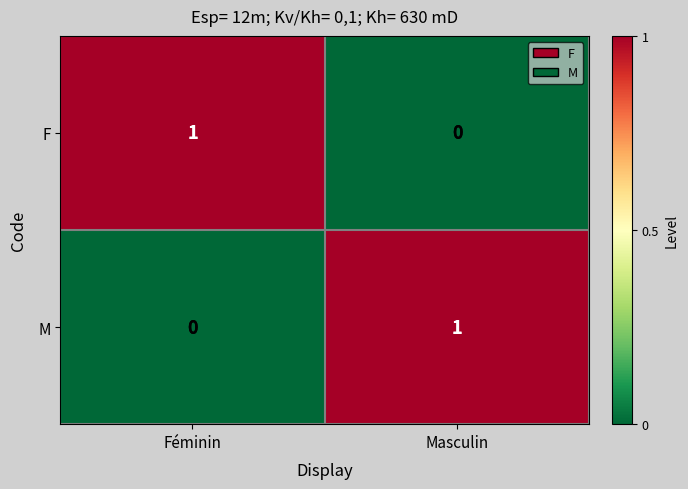

List the labels in order of F value, smallest first.

Masculin, Féminin